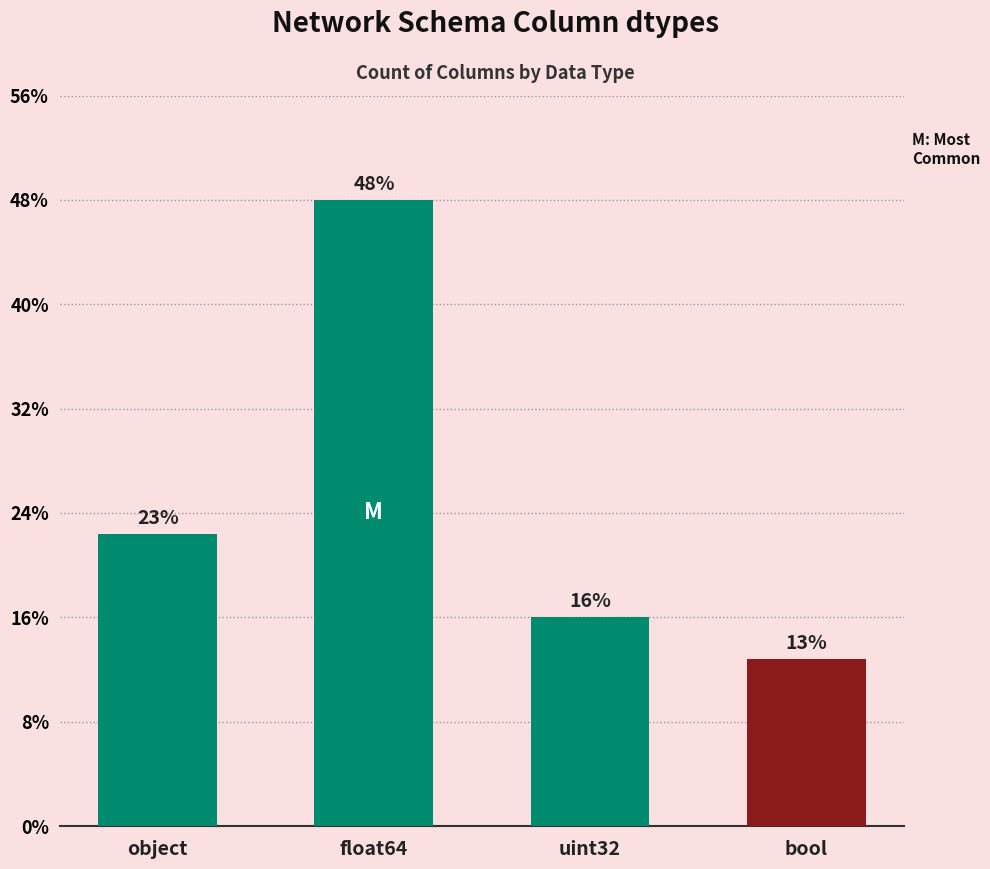

Are the bars horizontal?

No